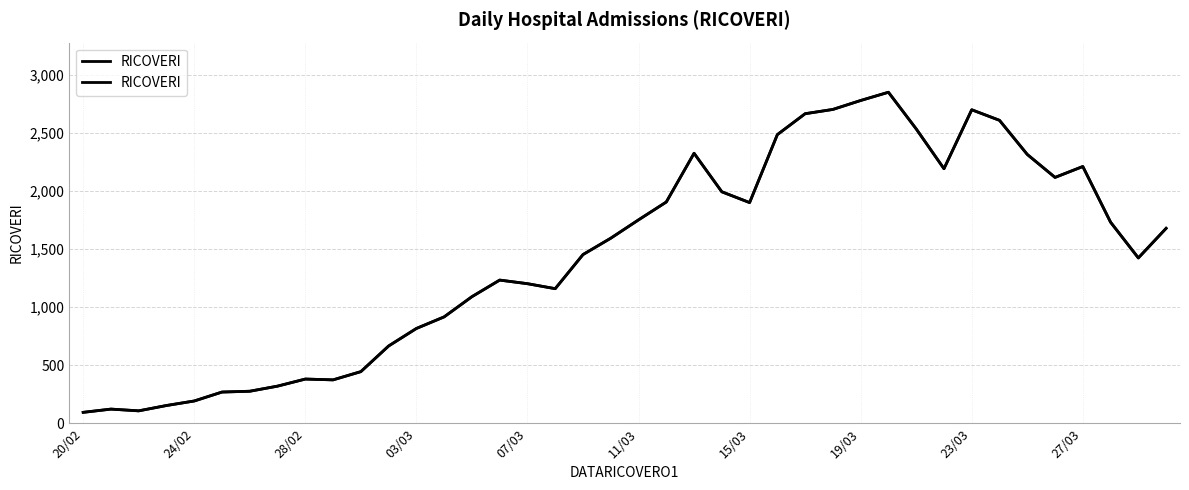

True or false: the data shows 389 at 07/03.

False